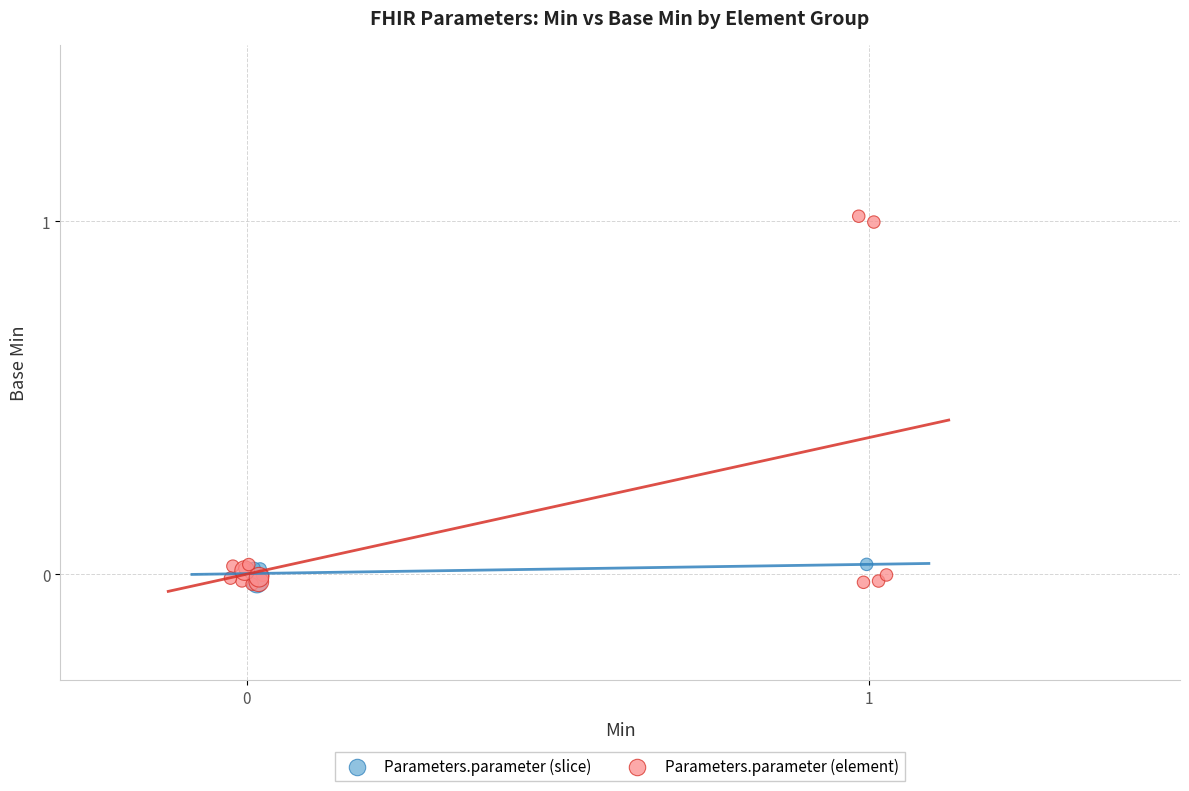

Which series has the largest Y range (max minus min)?

Parameters.parameter (element)